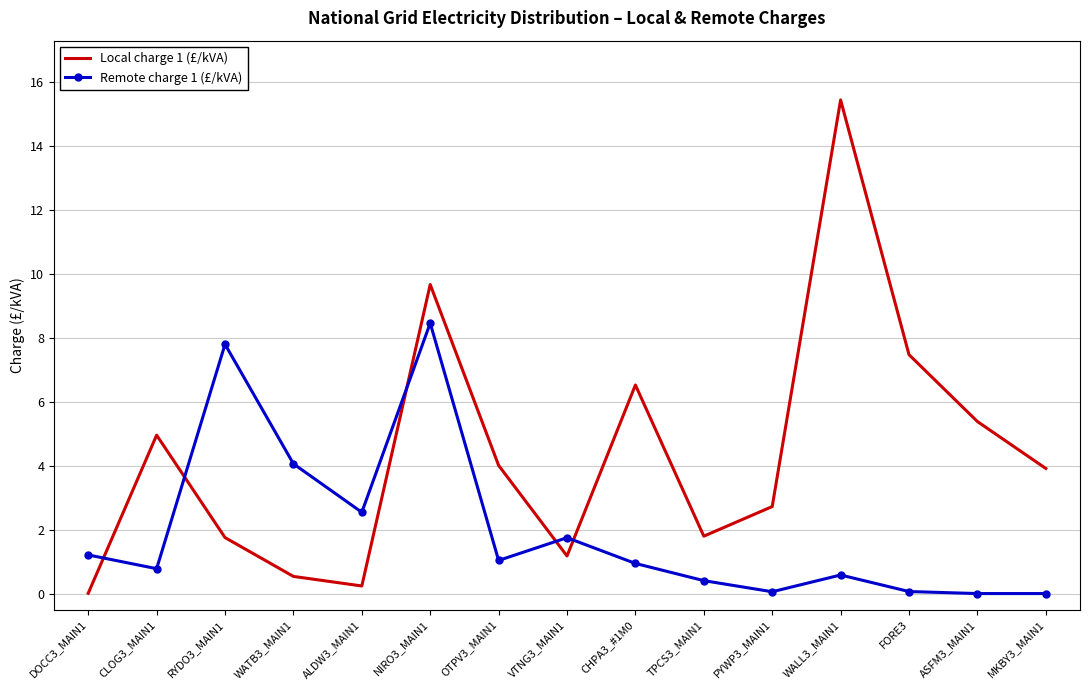

At which category does Local charge 1 (£/kVA) reach its first local peak?

CLOG3_MAIN1